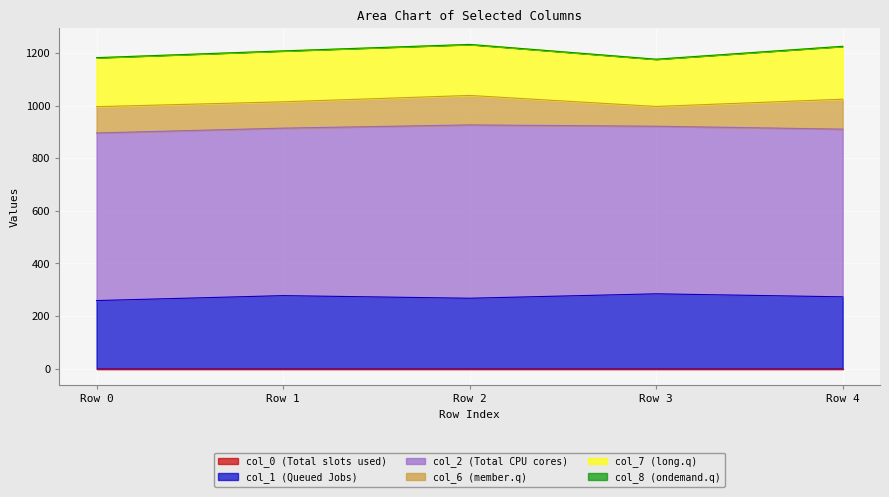

True or false: col_6 has more than 1 interior local peaks.

False